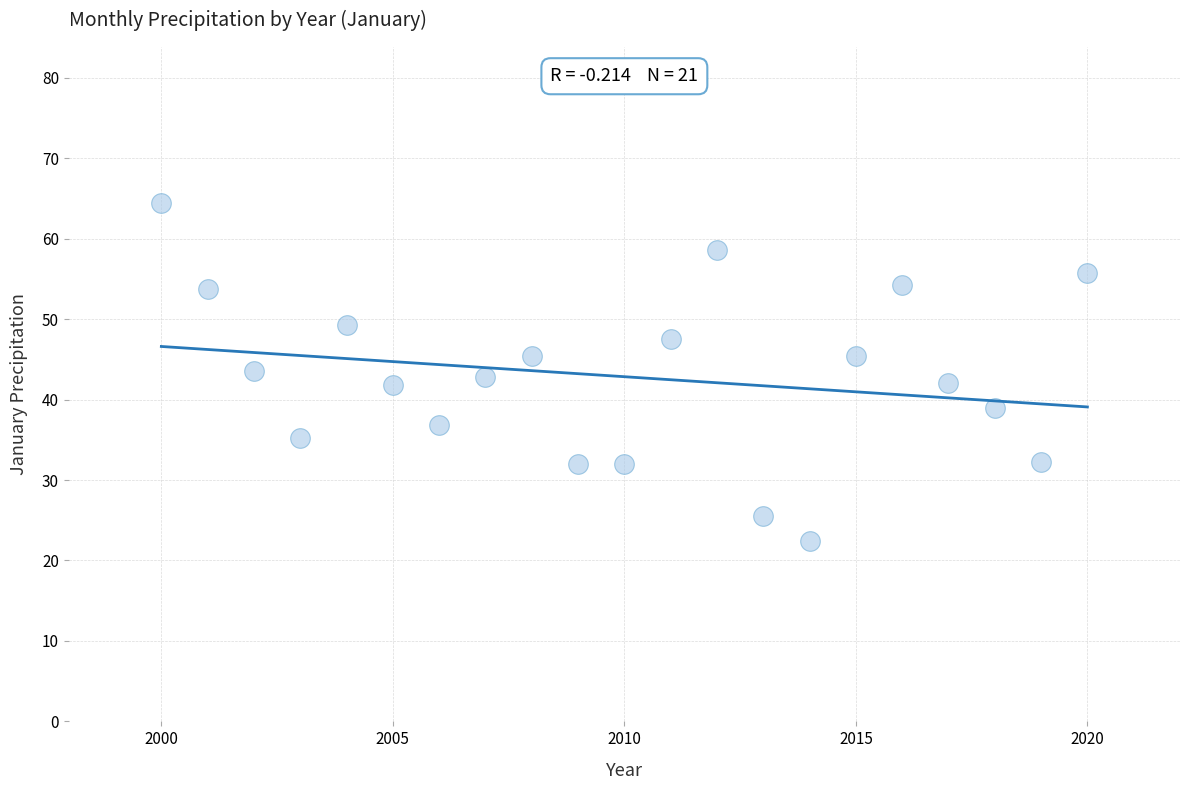

What is the range of X values (max minus min)?

20.0